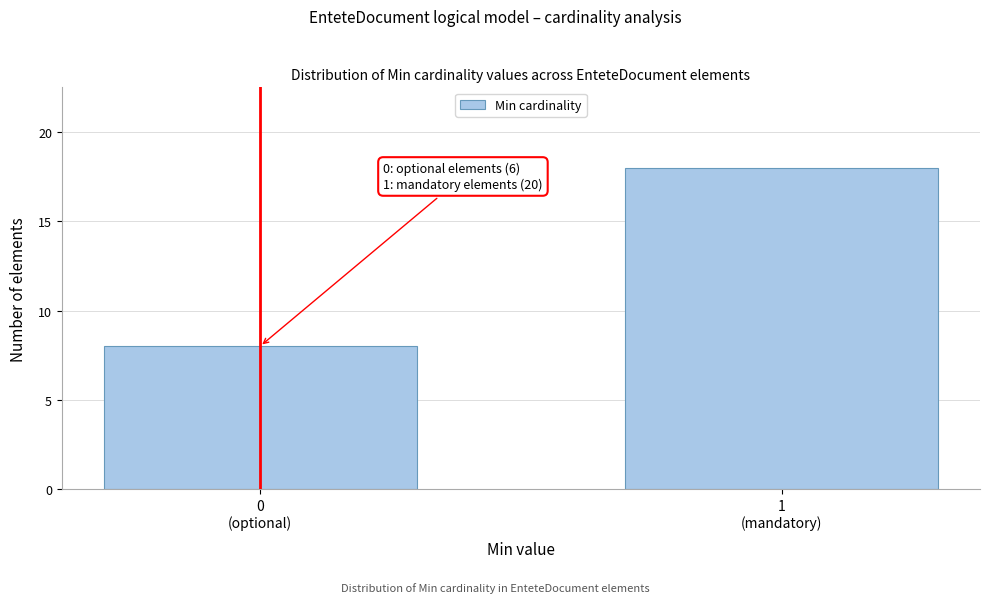

Reading right to left, extract all data points from this chart.

18	8